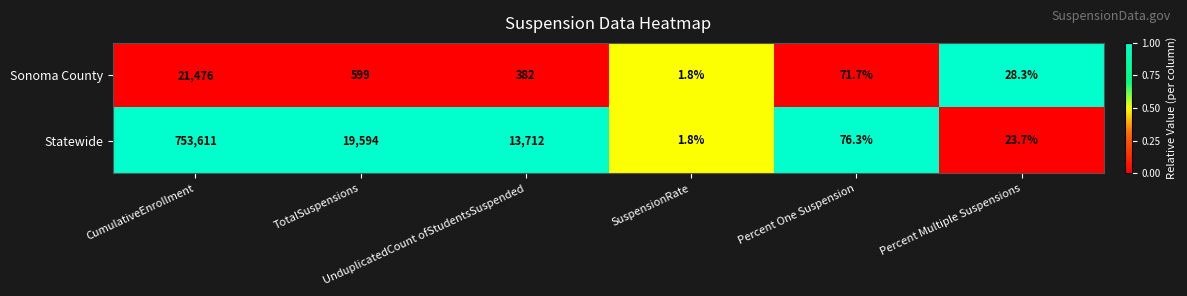

How many values in the Statewide series are below 13712?

3